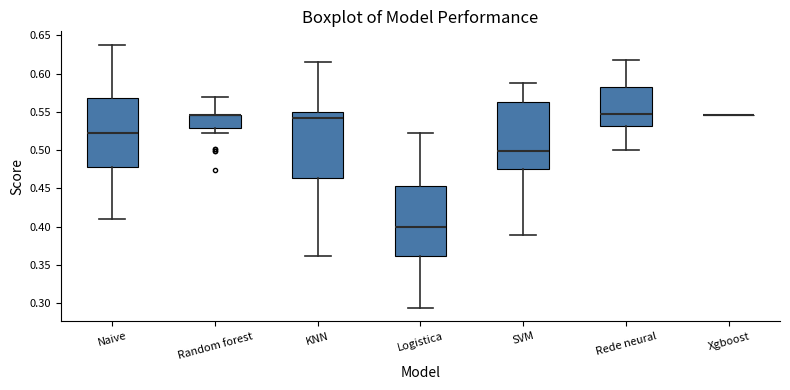

Reading left to right, transcribe this box plot: for each box, give where its median line is, the range the box spans, and where its two whiskers end, as read against the y-axis. The values are not printed on the chart, so give them approximately, as read against the axis.

Naive: median 0.525, box 0.480 to 0.570, whiskers 0.410 to 0.640
Random forest: median 0.545 (drawn on the box's upper edge), box 0.530 to 0.545, whiskers 0.520 to 0.570
KNN: median 0.540, box 0.465 to 0.550, whiskers 0.360 to 0.615
Logistica: median 0.400, box 0.360 to 0.455, whiskers 0.295 to 0.520
SVM: median 0.500, box 0.475 to 0.565, whiskers 0.390 to 0.585
Rede neural: median 0.550, box 0.530 to 0.585, whiskers 0.500 to 0.615
Xgboost: box collapsed to a line at 0.545, whiskers 0.545 to 0.545